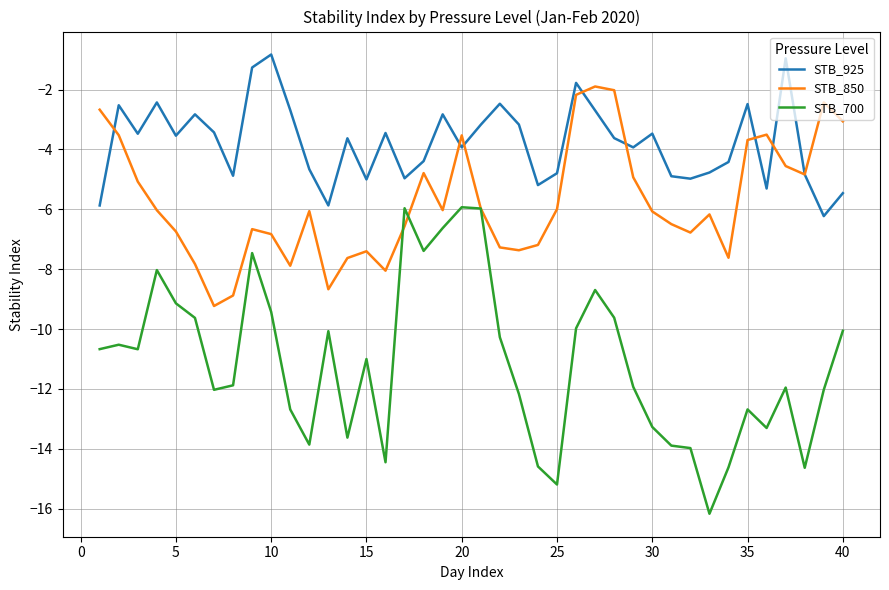

True or false: STB_700 and STB_925 intersect in this chart.

False